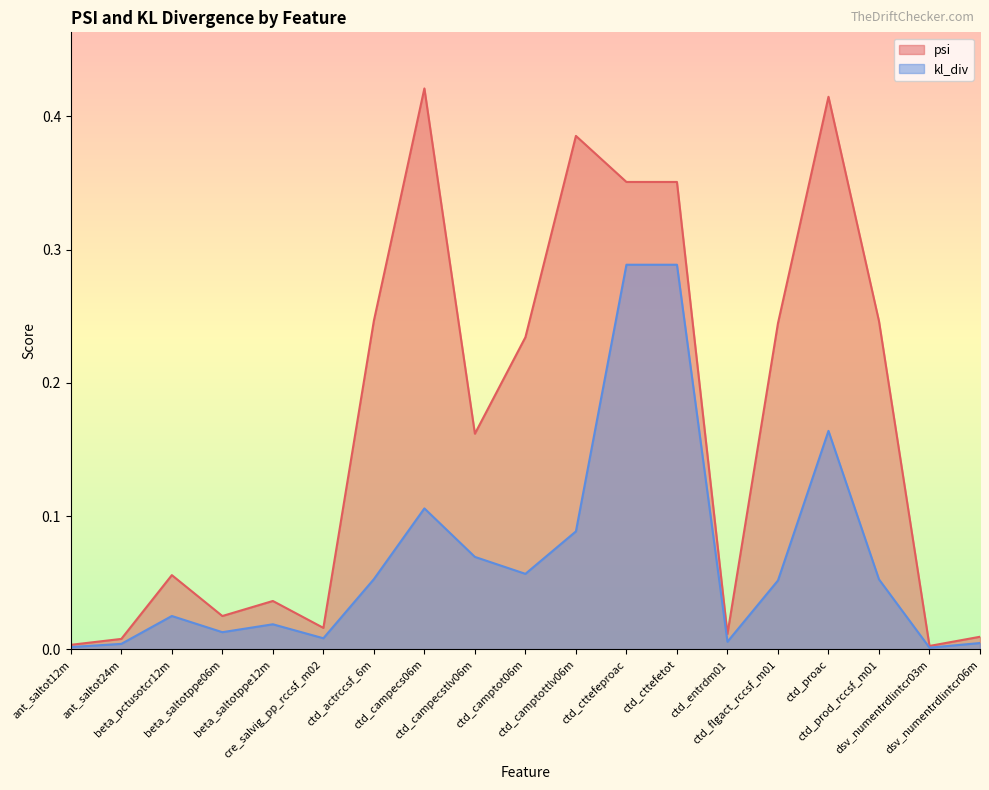

How many series are shown in this chart?

2